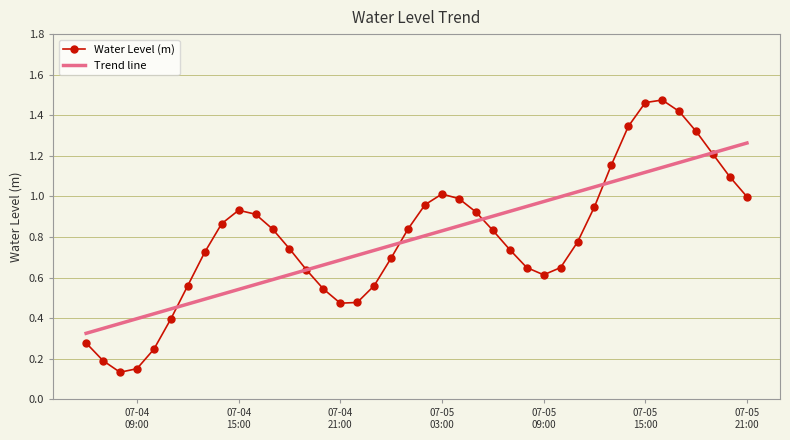

List the series in order of their peak value, lowest first.

Trend line, Water Level (m)